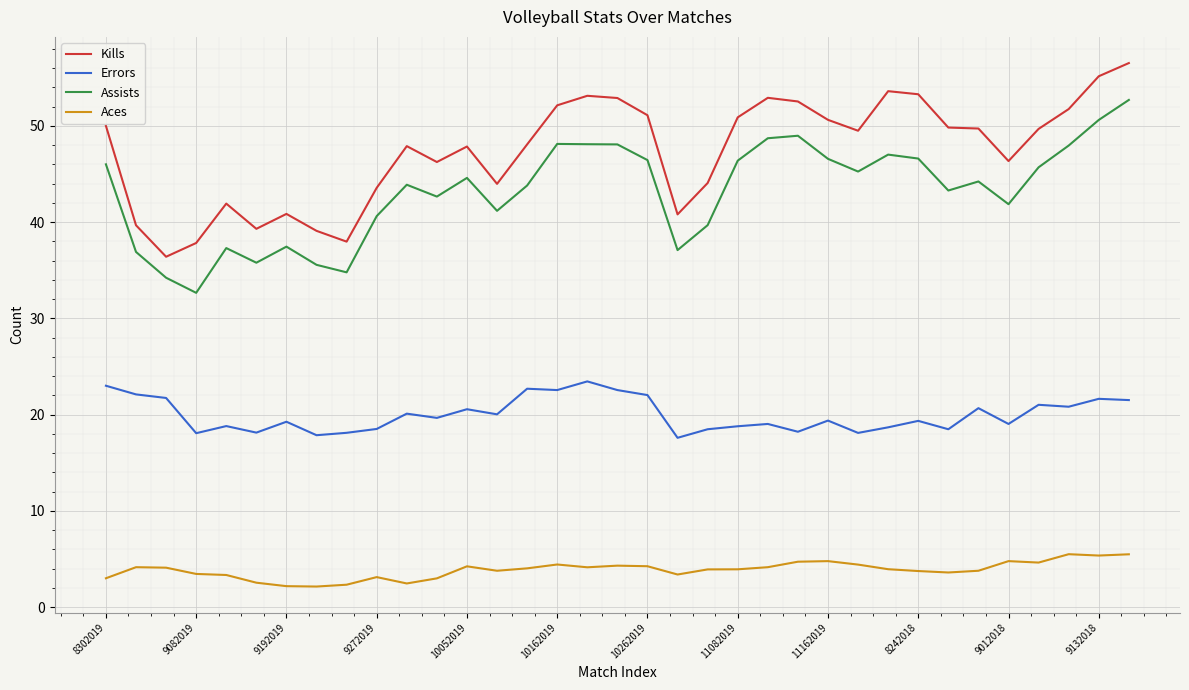

What are all the series names shown in the legend?

Kills, Errors, Assists, Aces